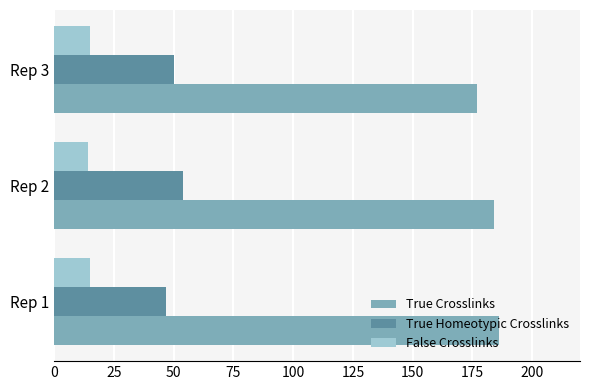

What is the spread (max minus min) of values at Rep 1?

171